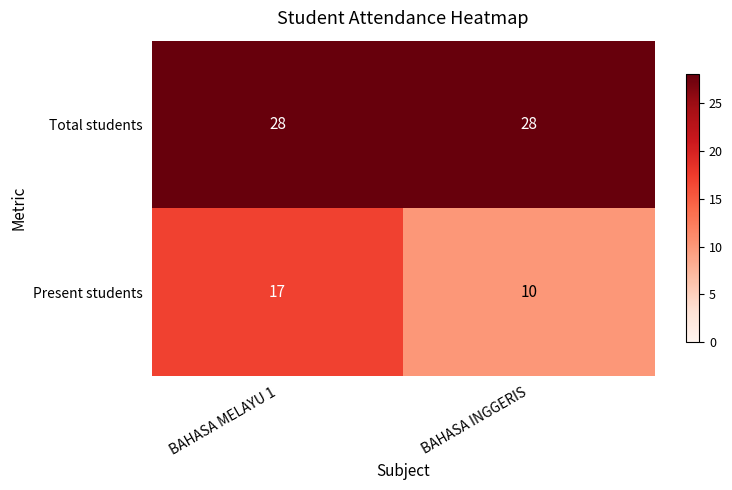

Reading left to right, list all the values displayed in this chart.

Total students: 28	28
Present students: 17	10